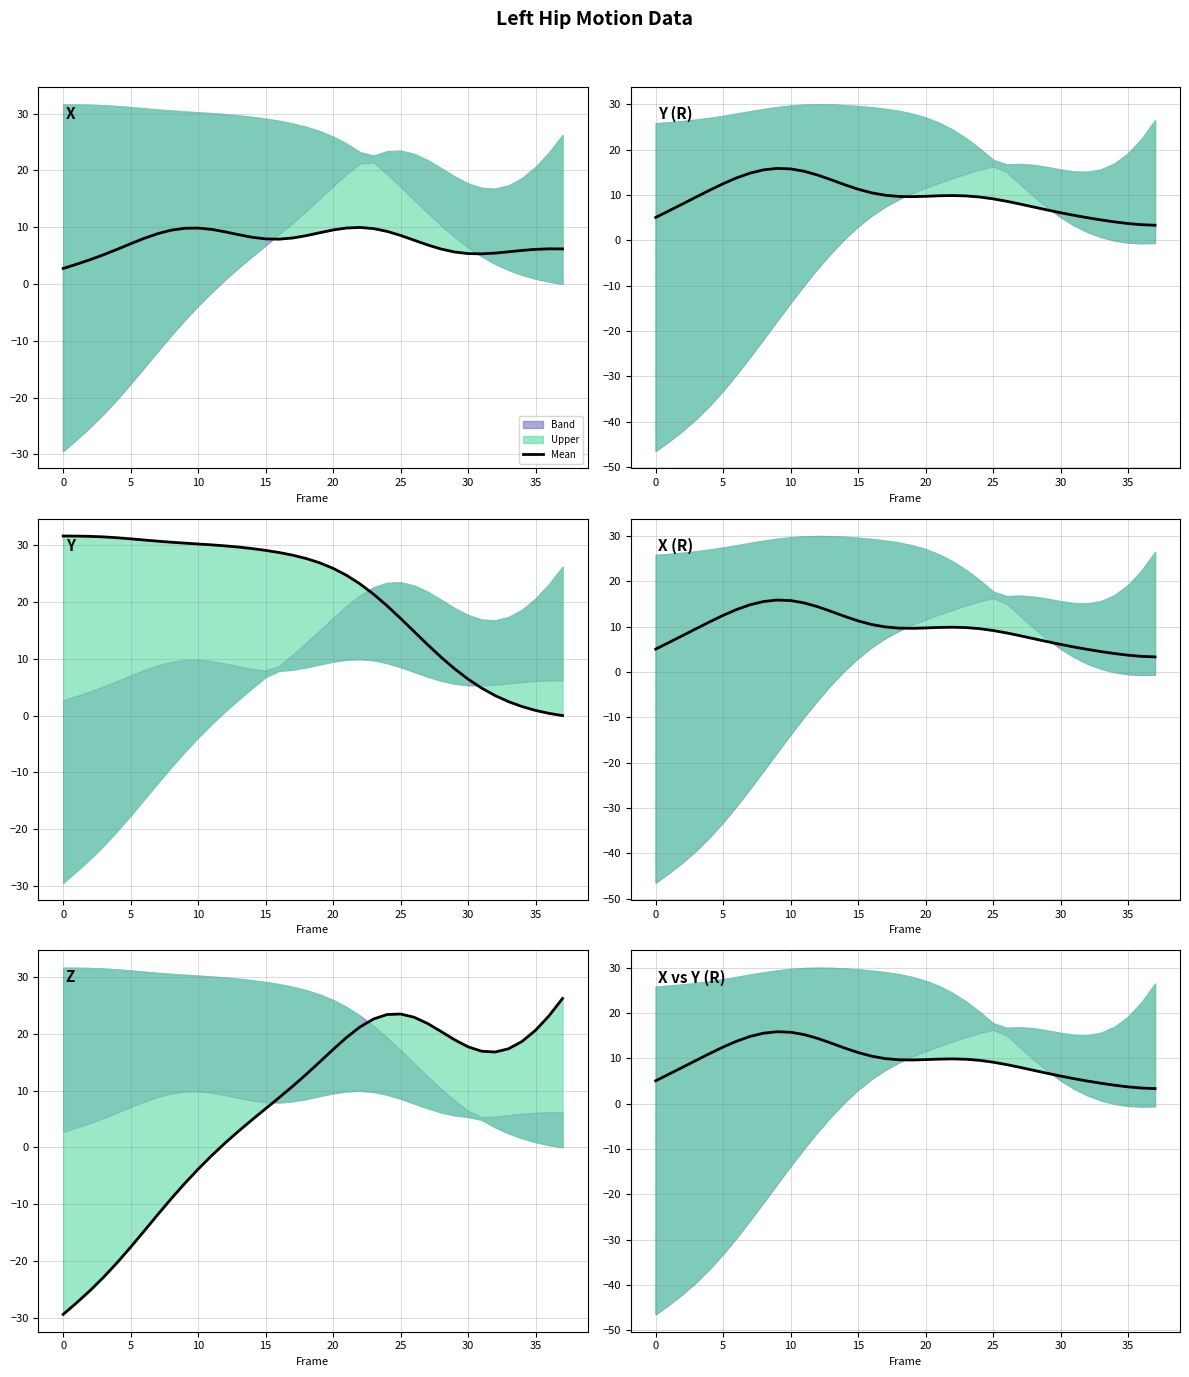

Reading left to right, extract all data points from this chart.

Mean: -29.4	-27.4	-25.2	-22.9	-20.3	-17.6	-14.7	-11.9	-9.1	-6.4	-3.8	-1.5	0.8	2.9	4.9	6.8	8.8	10.8	12.8	15.0	17.2	19.4	21.2	22.6	23.4	23.5	22.9	21.8	20.4	18.9	17.7	16.9	16.8	17.4	18.7	20.6	23.2	26.2
Mean 2: 5.0	6.5	8.0	9.5	11.0	12.5	13.8	14.8	15.5	15.9	15.7	15.2	14.4	13.4	12.3	11.3	10.5	9.9	9.7	9.6	9.7	9.8	9.9	9.8	9.5	9.1	8.6	8.0	7.3	6.7	6.1	5.5	5.0	4.5	4.1	3.7	3.4	3.3